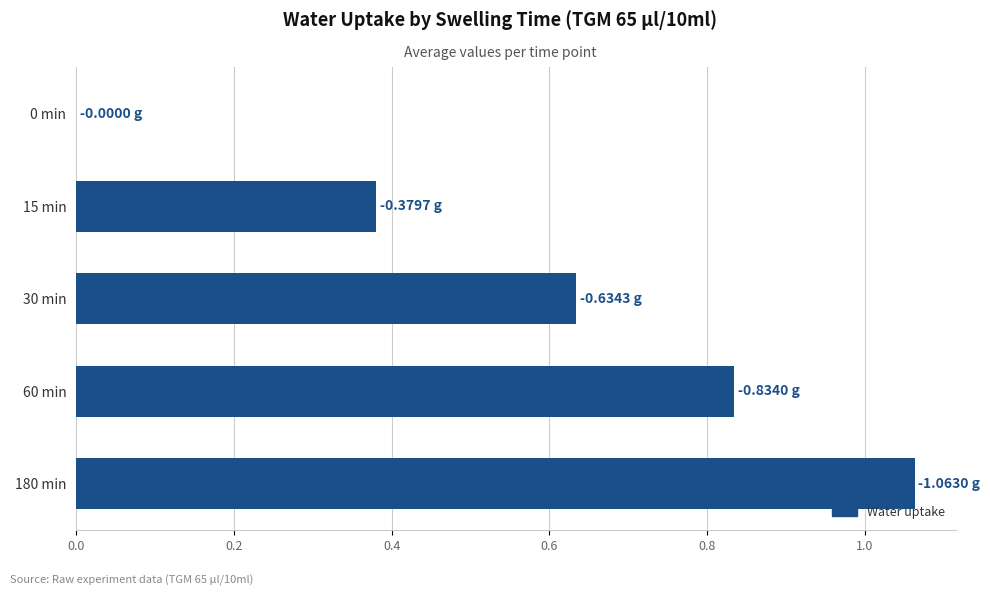

What is the sum of all values?

2.9